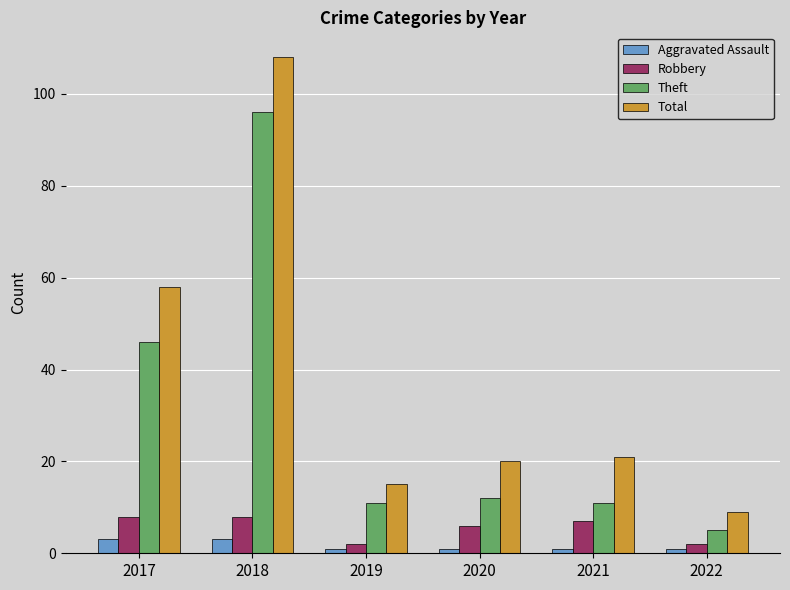

What is the highest value of the Total series?

108